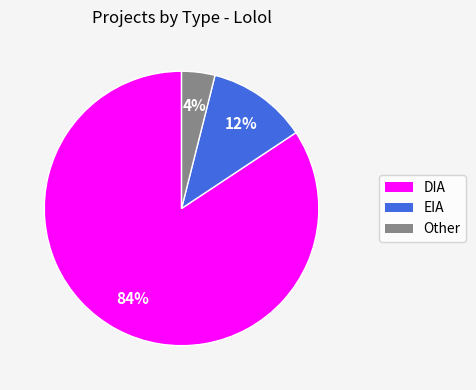

What percentage is the DIA slice, to the nearest percent?

84%